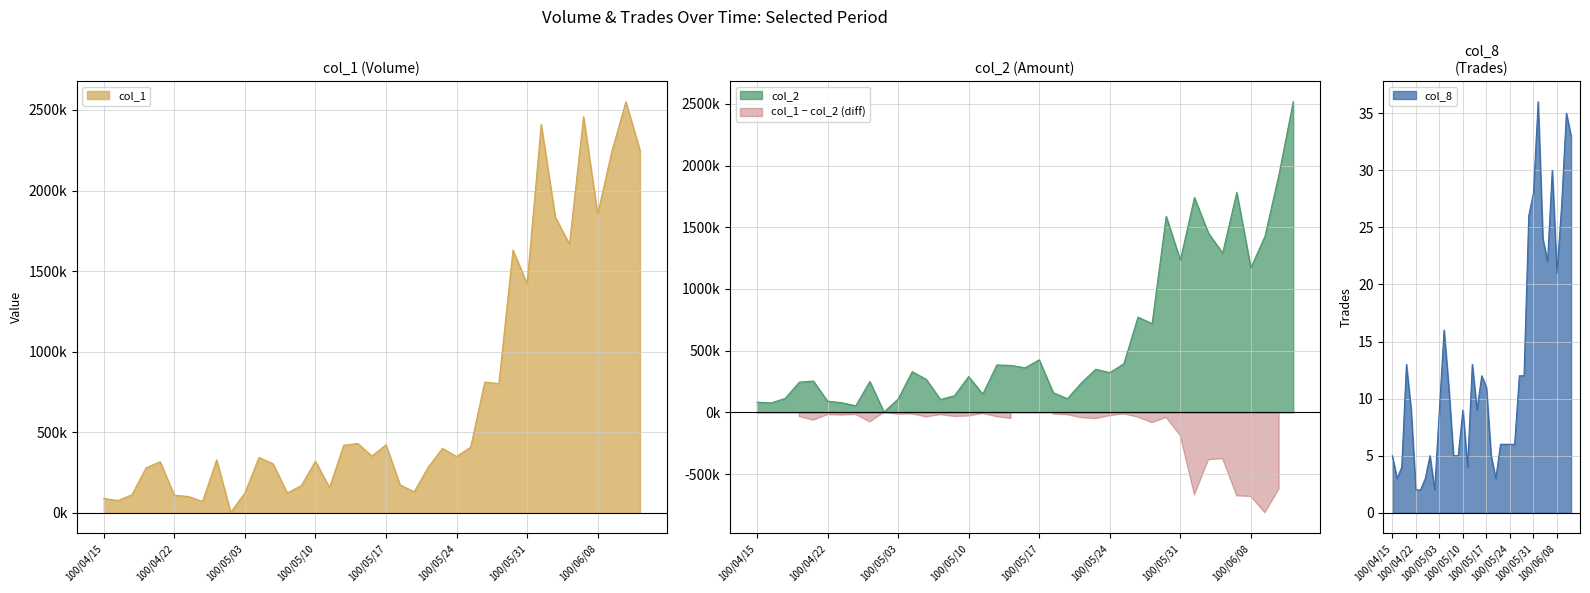

What is the sum of all col_1 values?

28317000